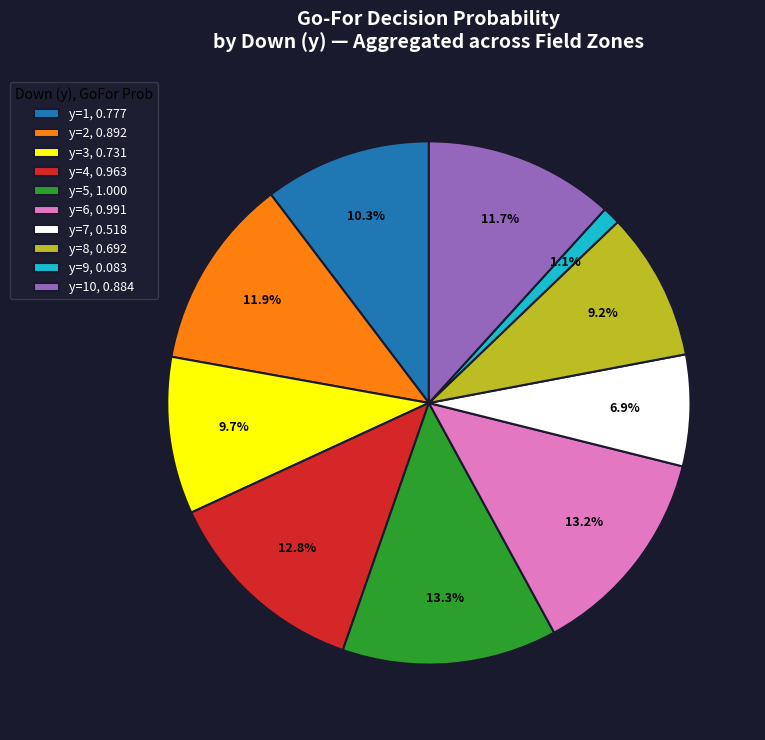

Count the number of slices in the pie.

10